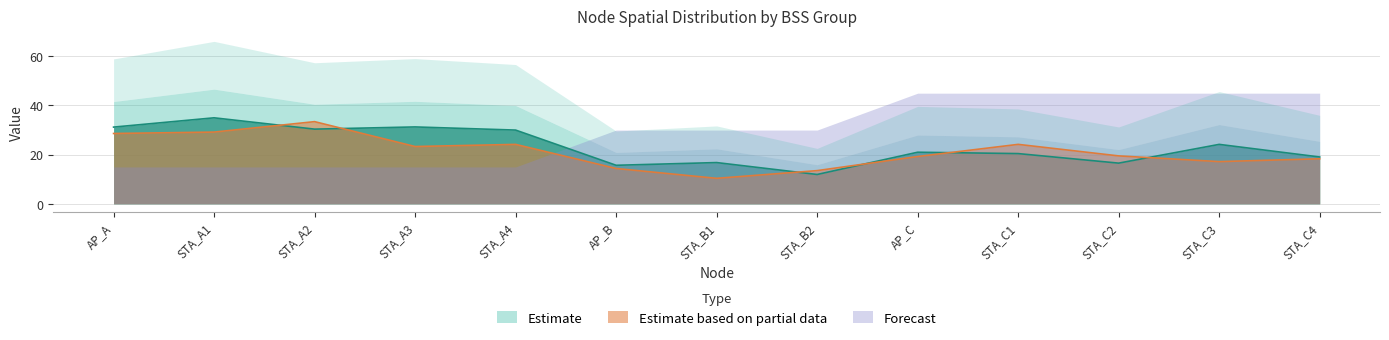

True or false: Estimate based on partial data has a value of 19.5 at STA_C2.

True